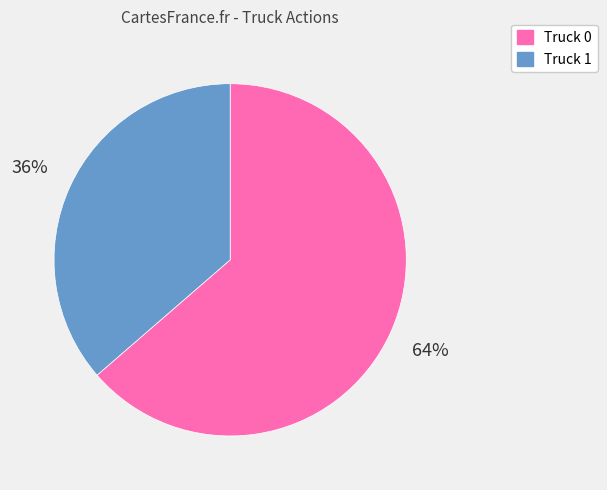

Which category has the smallest portion of the pie?

Truck 1